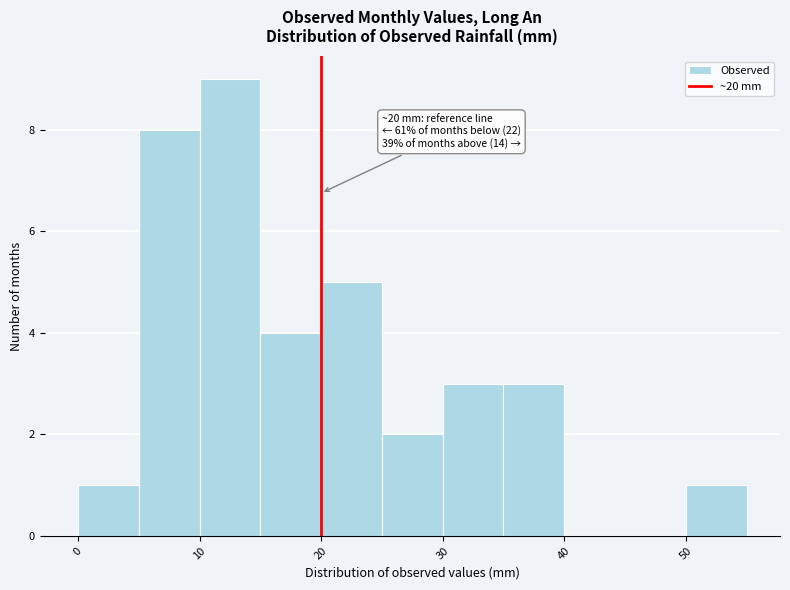

Which range on the x-axis has the tallest bar?

10 to 15